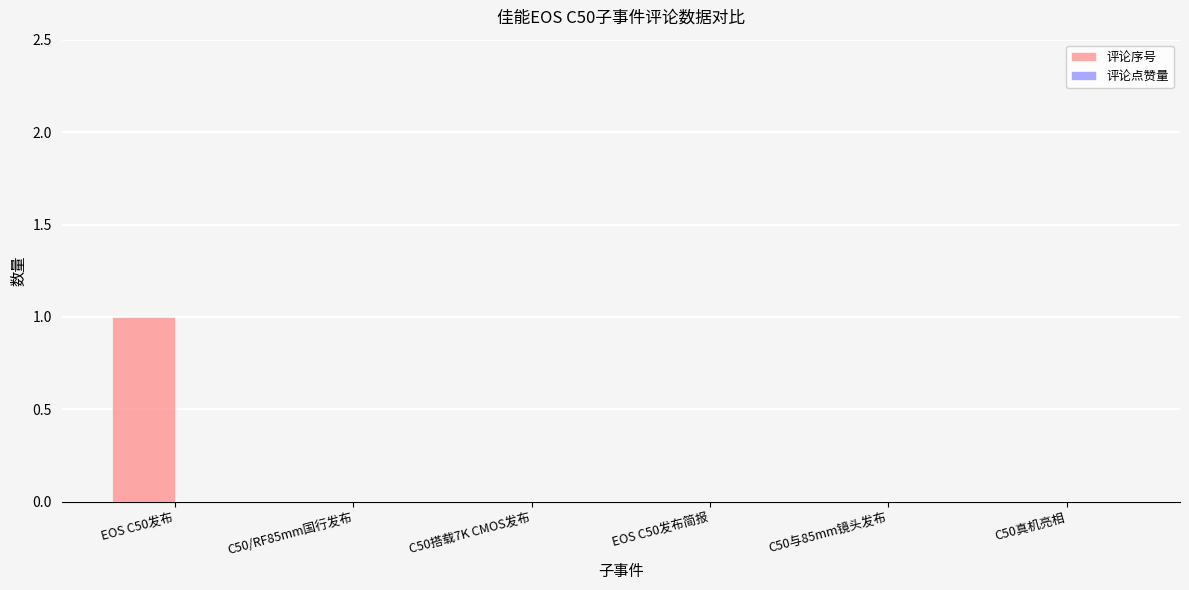

The value at EOS C50发布 is 2. True or false?

False